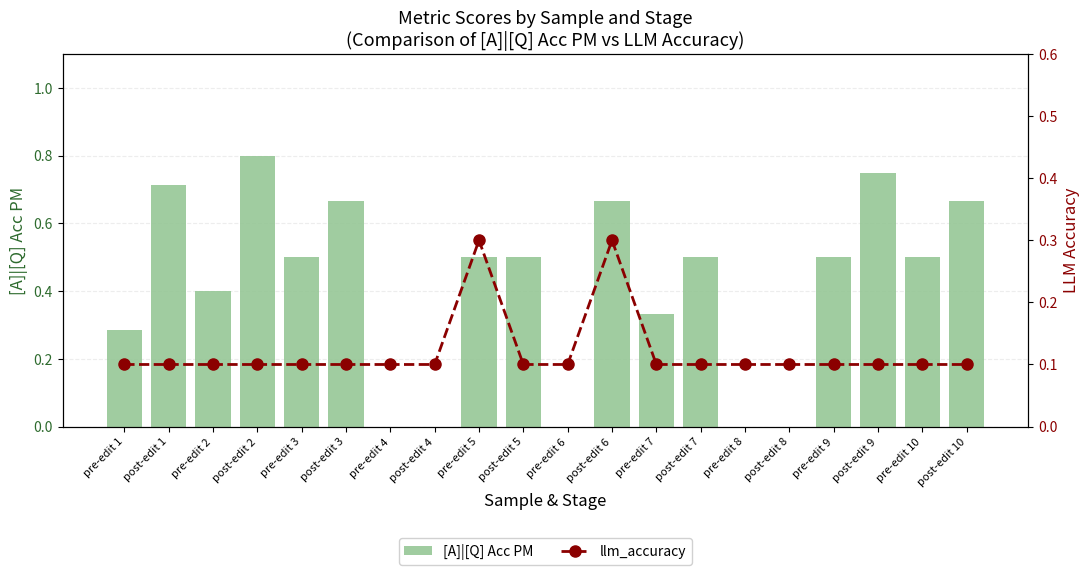

Which category has the lowest value in the [A]|[Q] Acc PM series?

pre-edit 4